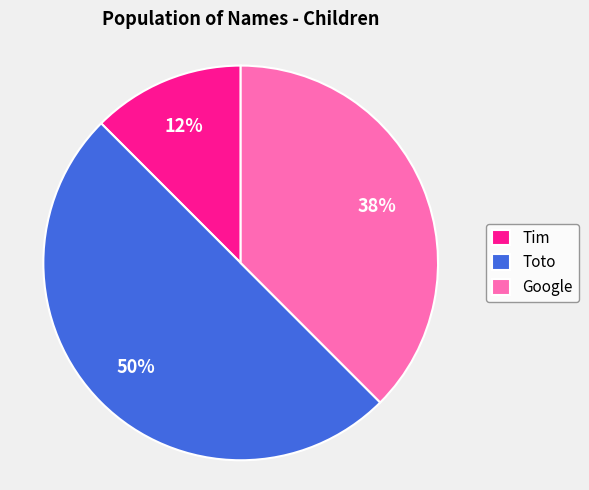

What percentage is the Toto slice, to the nearest percent?

50%